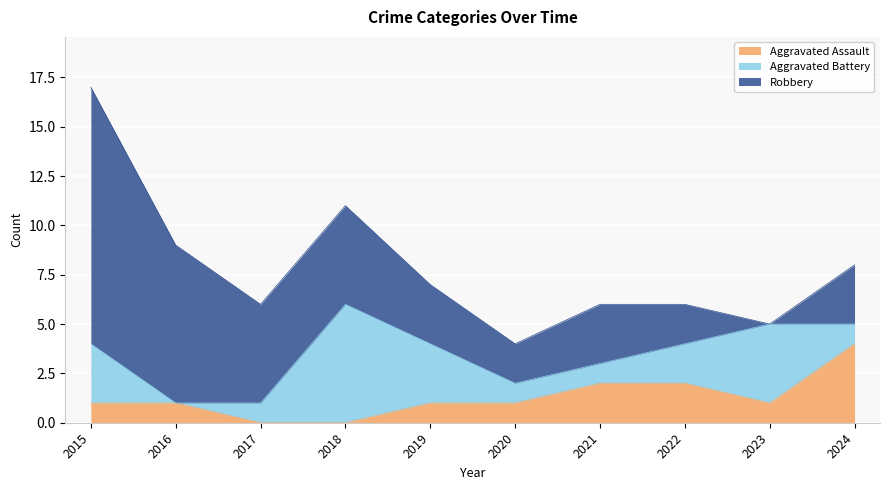

At which label does Robbery reach its minimum?

2023